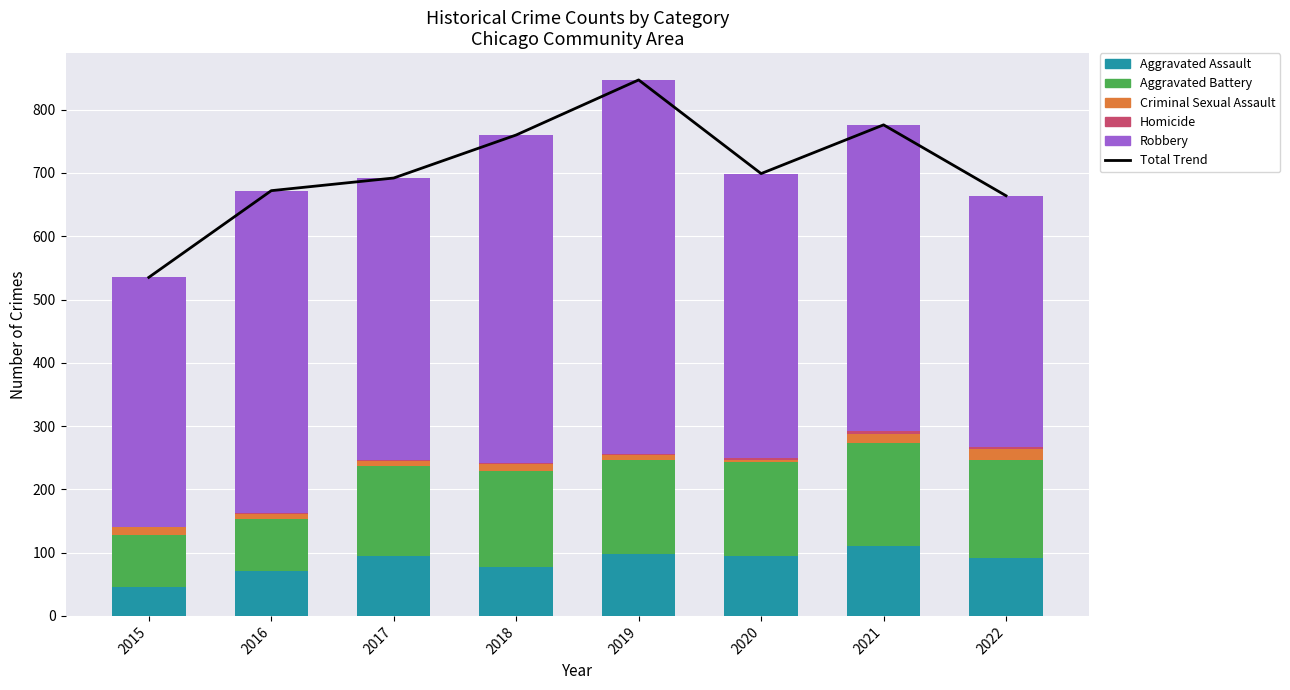

Which has a higher value, 2015 or 2019?

2019